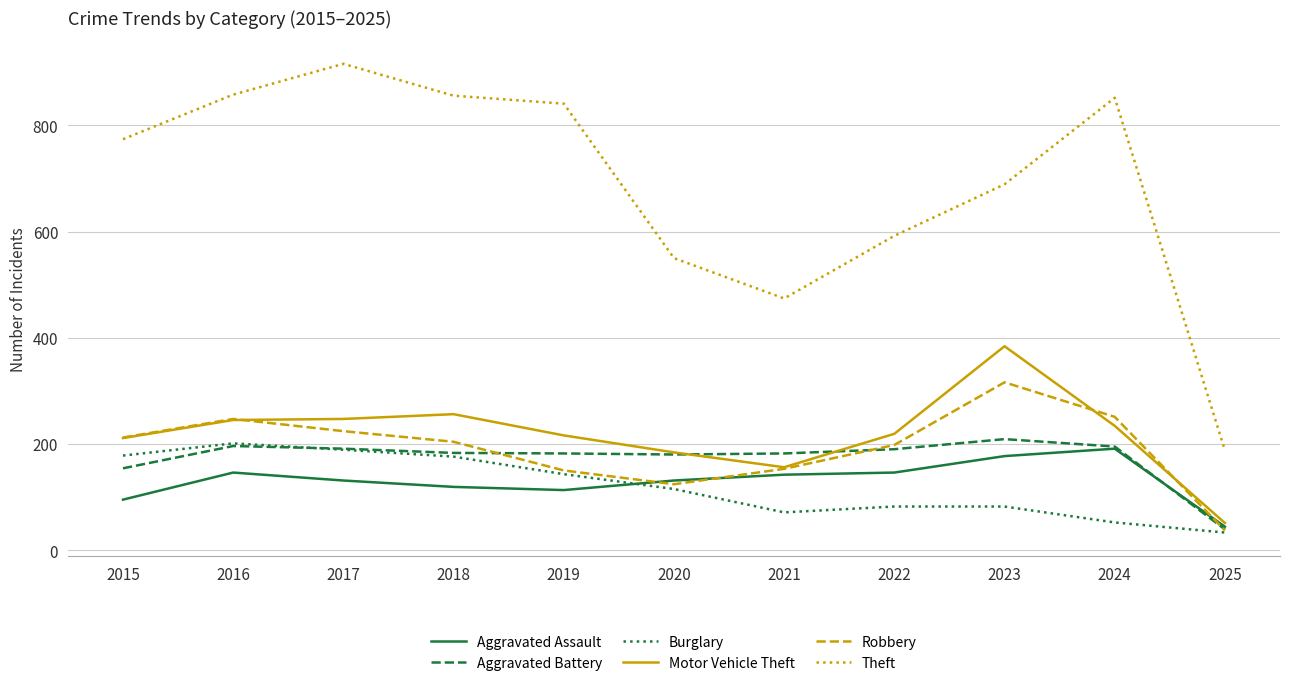

At which label does Aggravated Battery reach its minimum?

2025